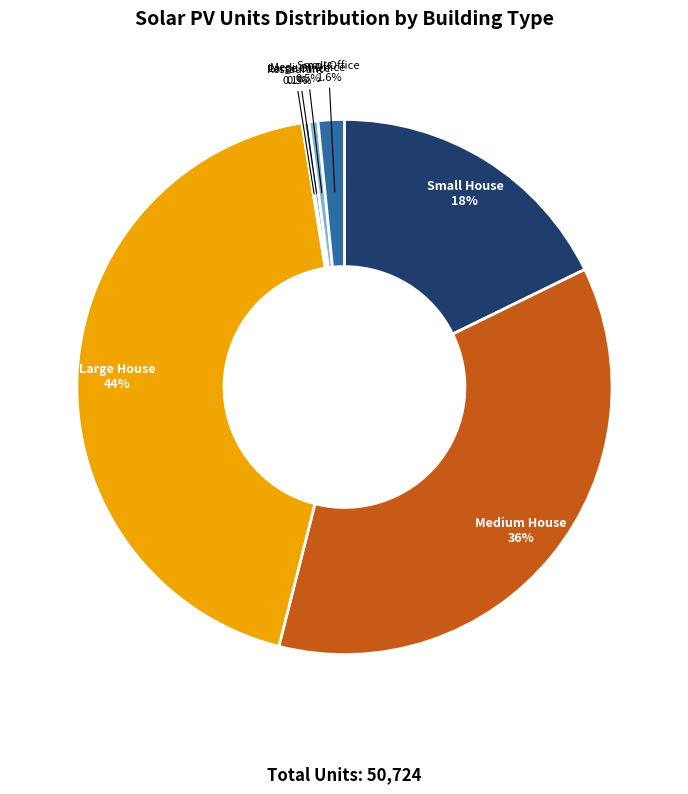

Is there a majority slice in this chart?

No